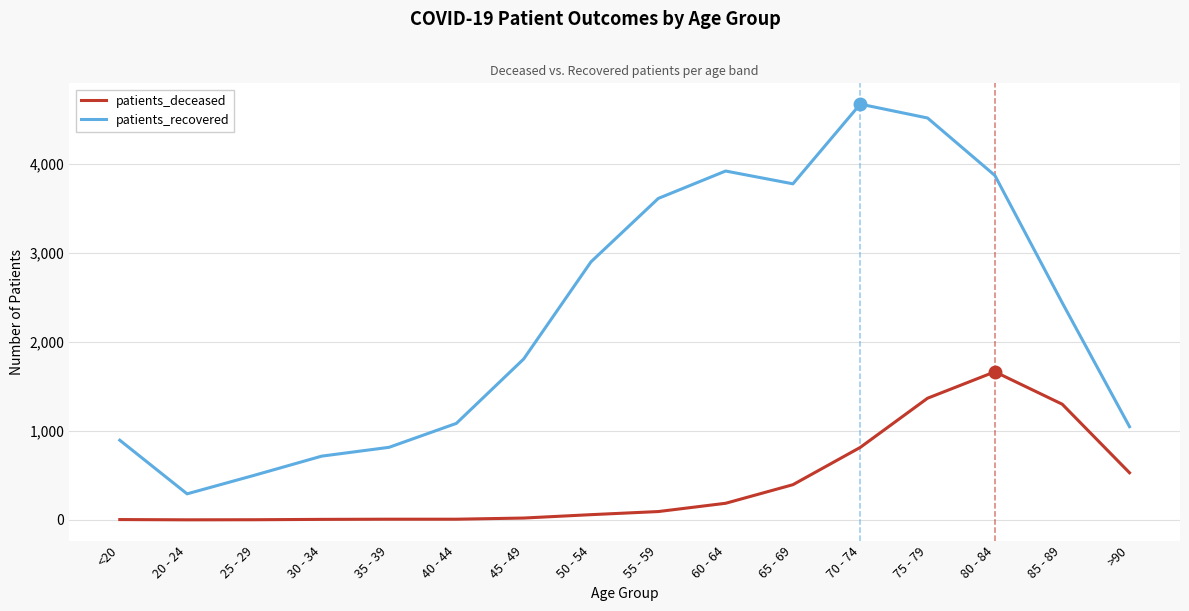

Does the chart have visible grid lines?

Yes